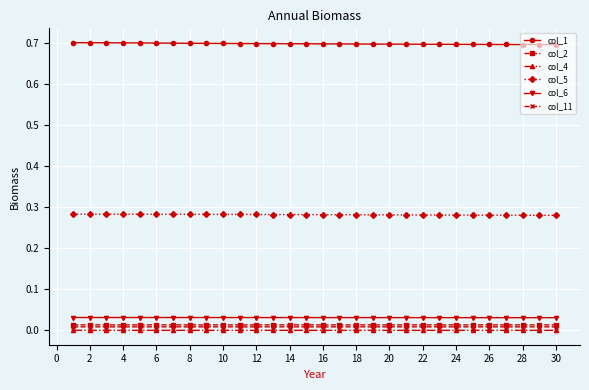

True or false: col_2 and col_5 intersect in this chart.

False